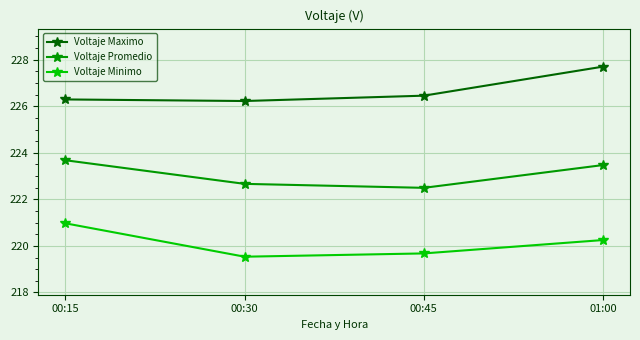

What position from the right is 01:00?

1